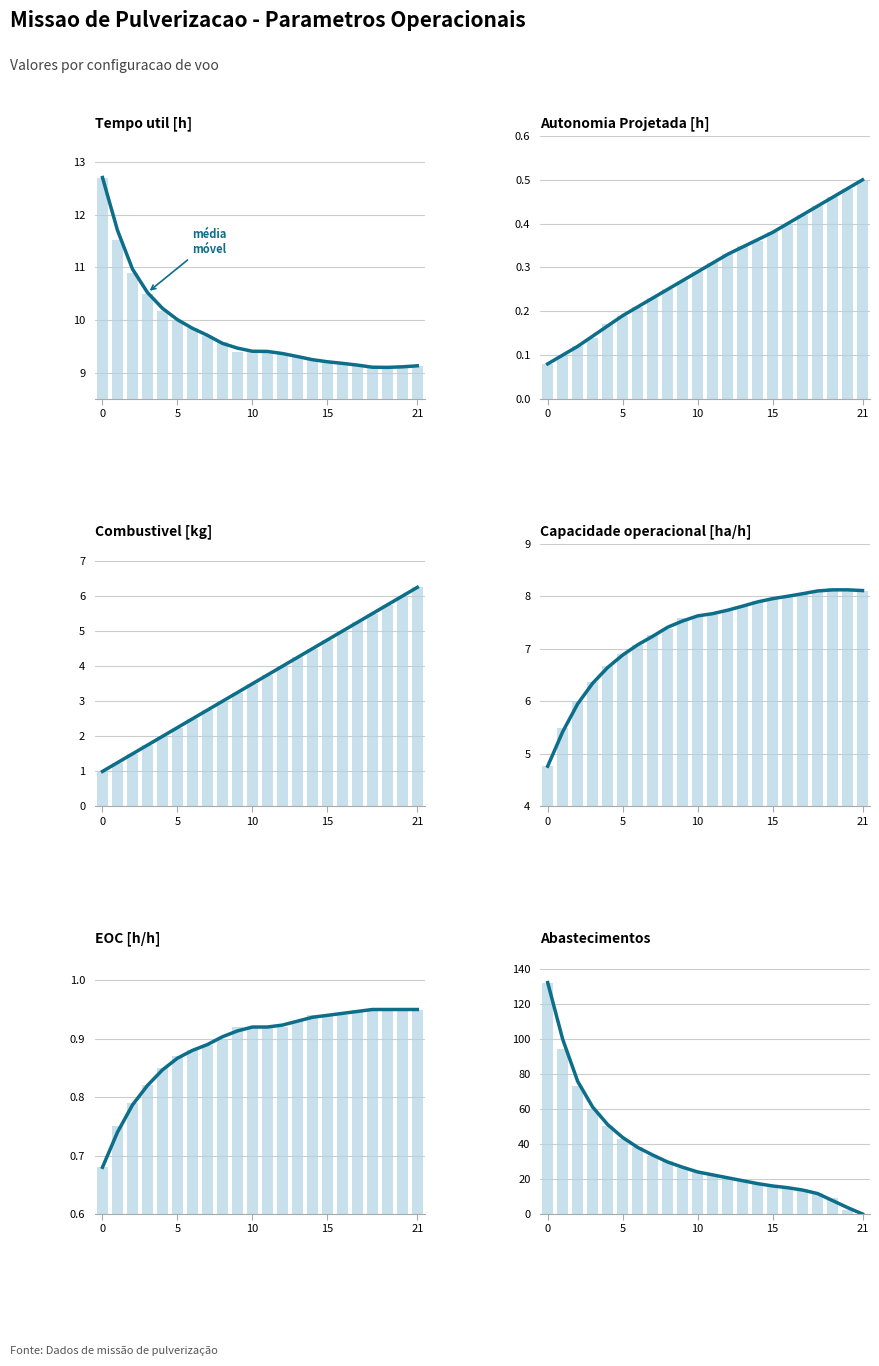

List the labels in order of Autonomia Projetada [h] value, smallest first.

0, 1, 2, 3, 4, 5, 6, 7, 8, 9, 10, 11, 12, 13, 14, 15, 16, 17, 18, 19, 20, 21